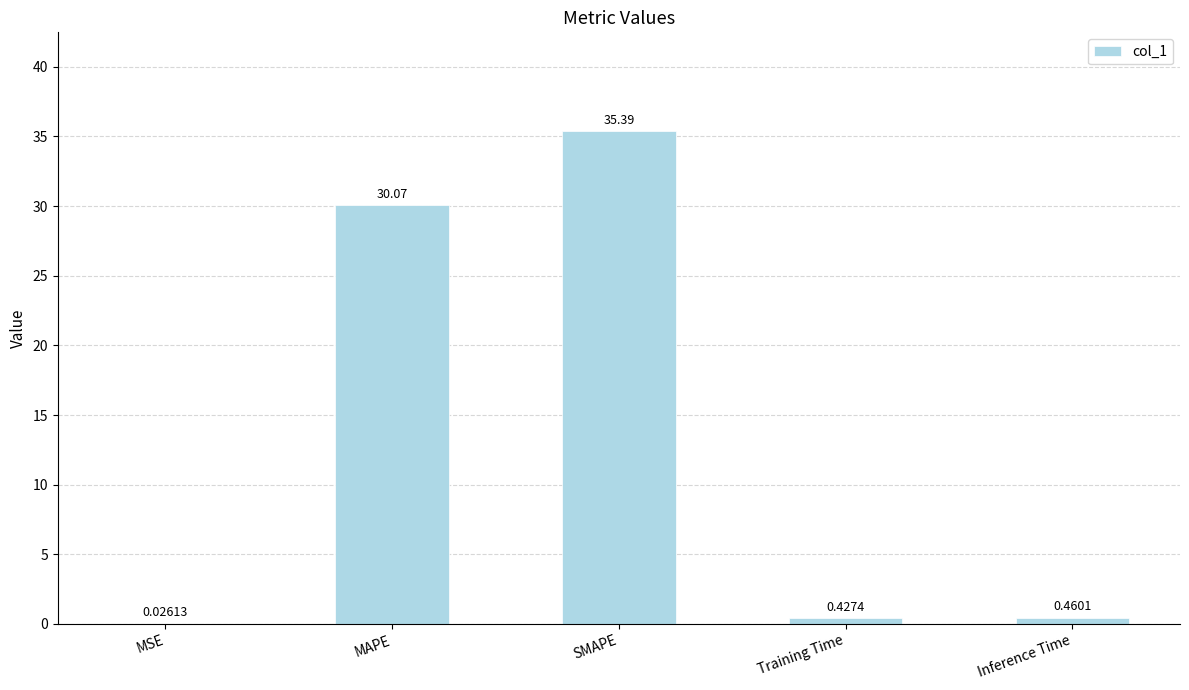

Which category has the highest value across all series?

SMAPE